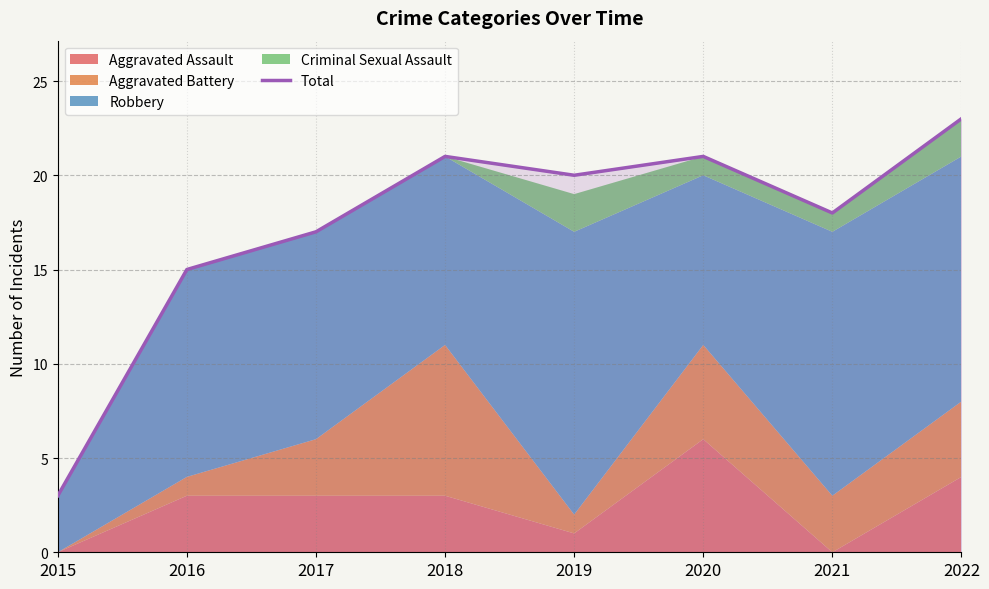

Is it true that the value at 2015 is 3?

True